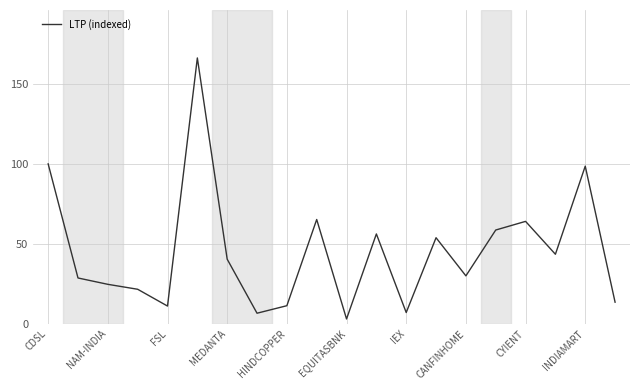

What is the difference between the maximum and minimum values?

163.3